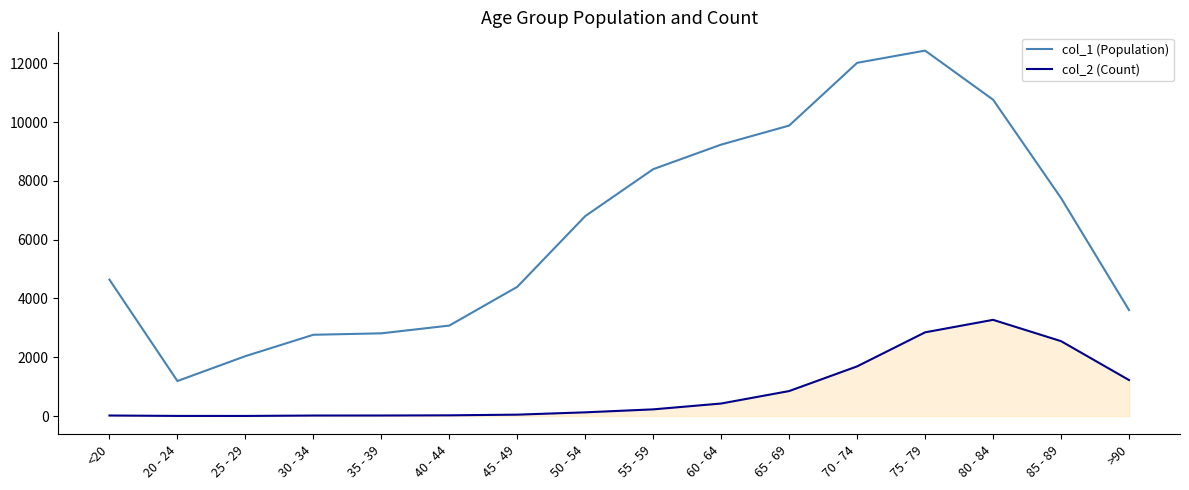

List the series in order of their overall mean, highest first.

col_1 (Population), col_2 (Count)